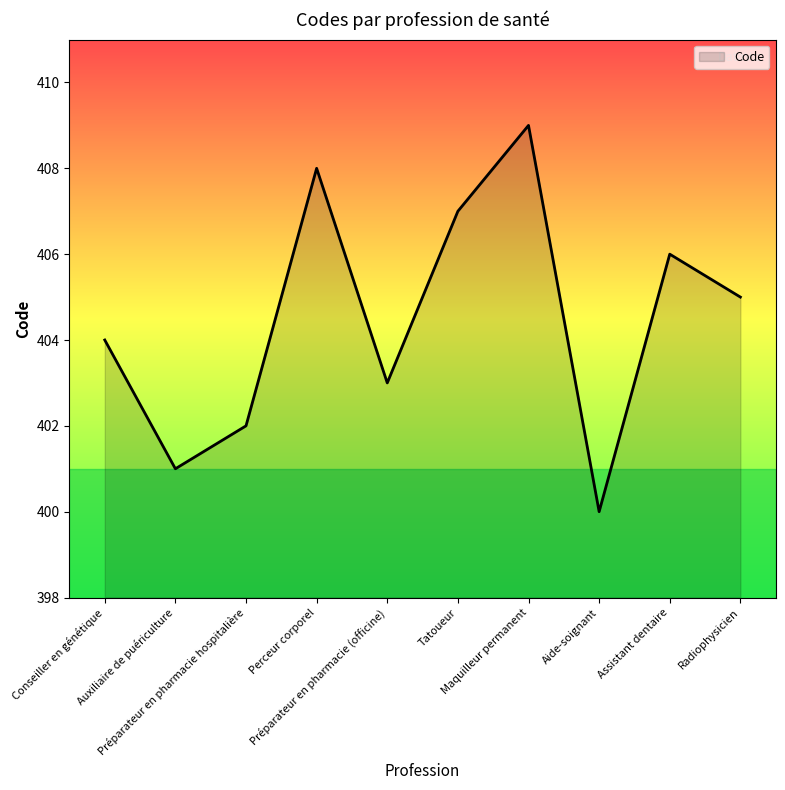

What position from the right is Auxiliaire de puériculture?

9